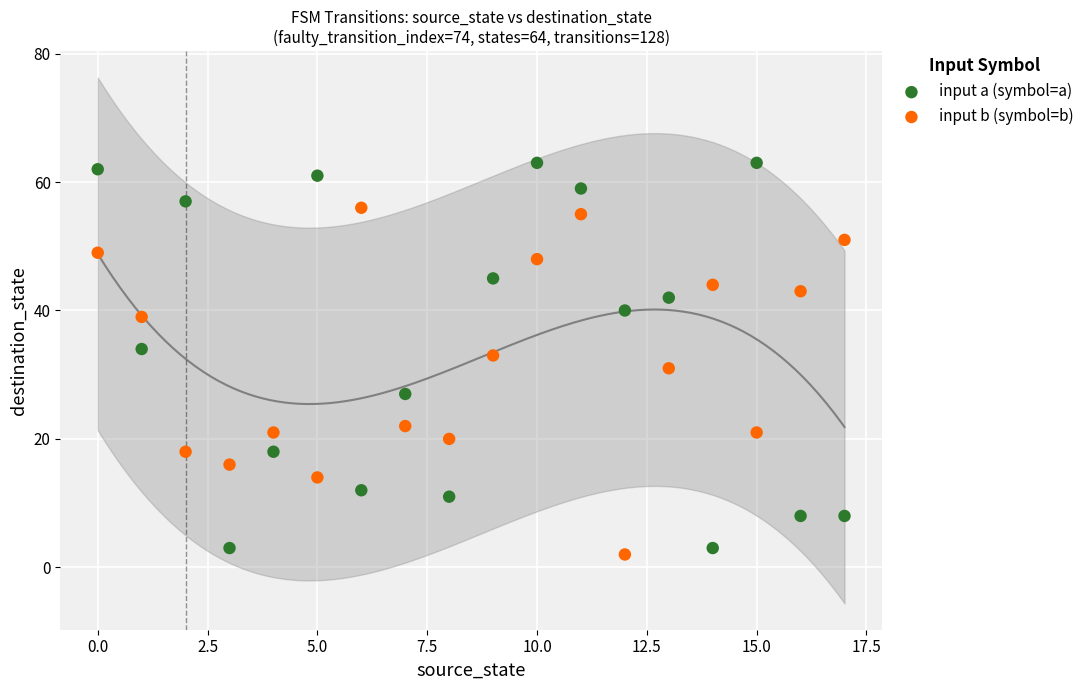

Across all data points, what is the range of Y values (max minus min)?

61